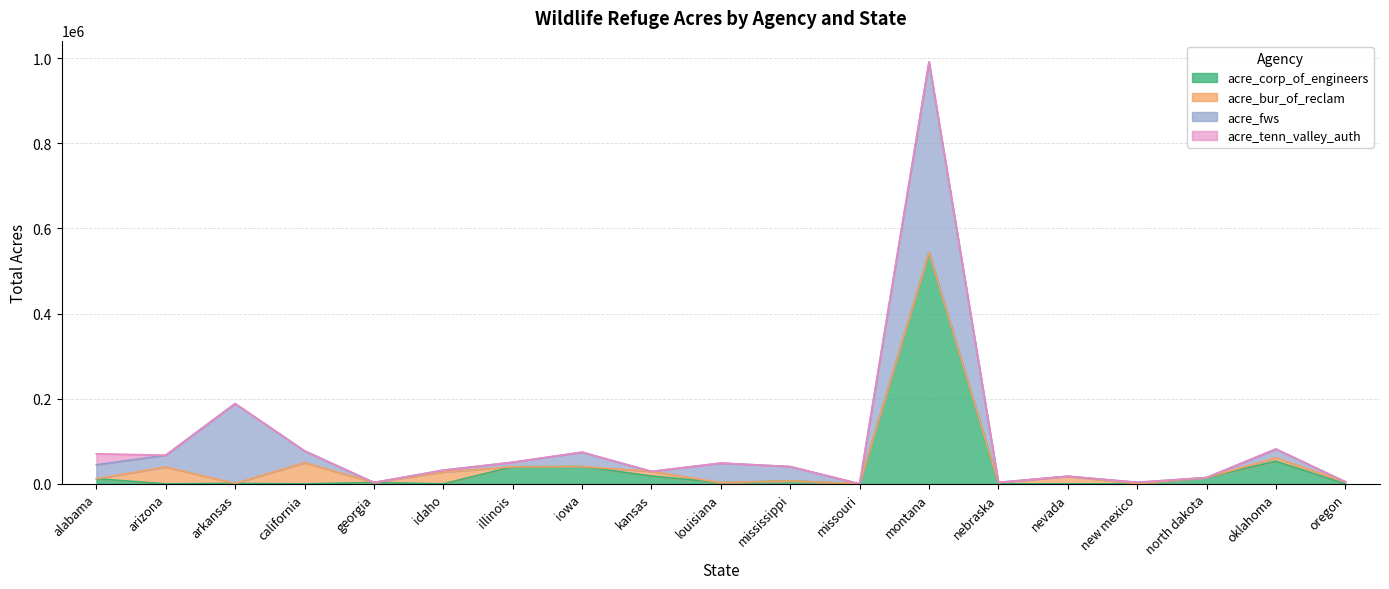

What is the sum of all acre_tenn_valley_auth values?

25674.6